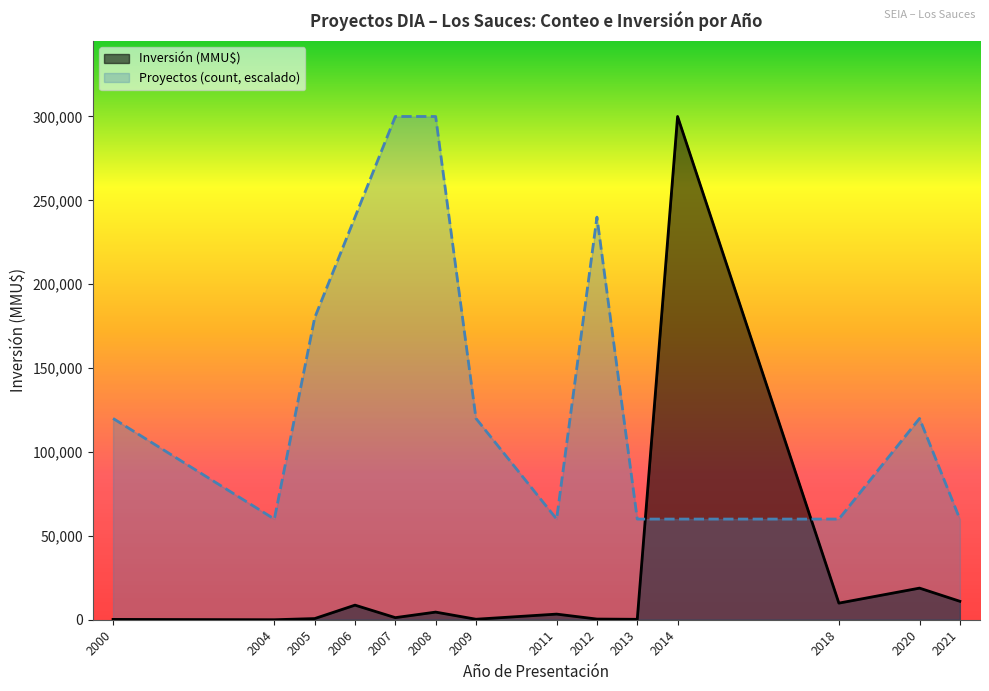

How many series are shown in this chart?

2